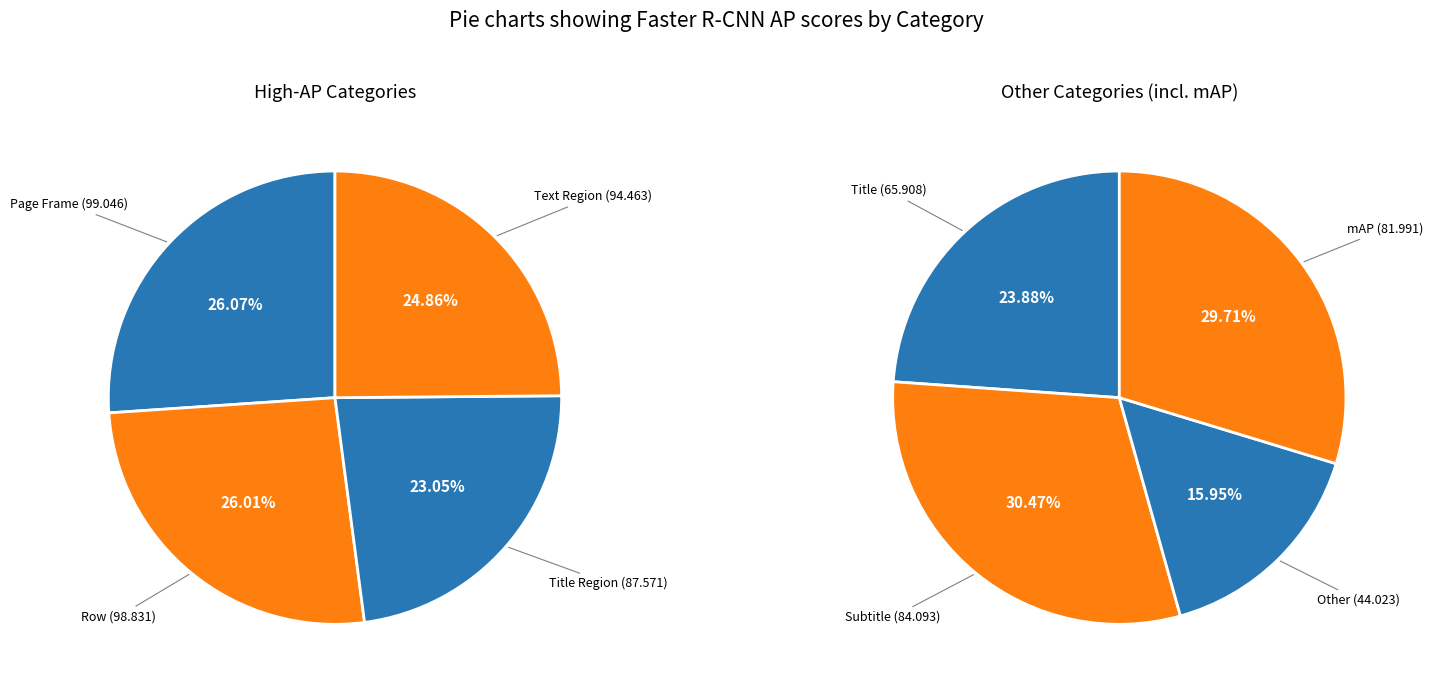

Do Title Region and Row together represent more than half of the pie?

No